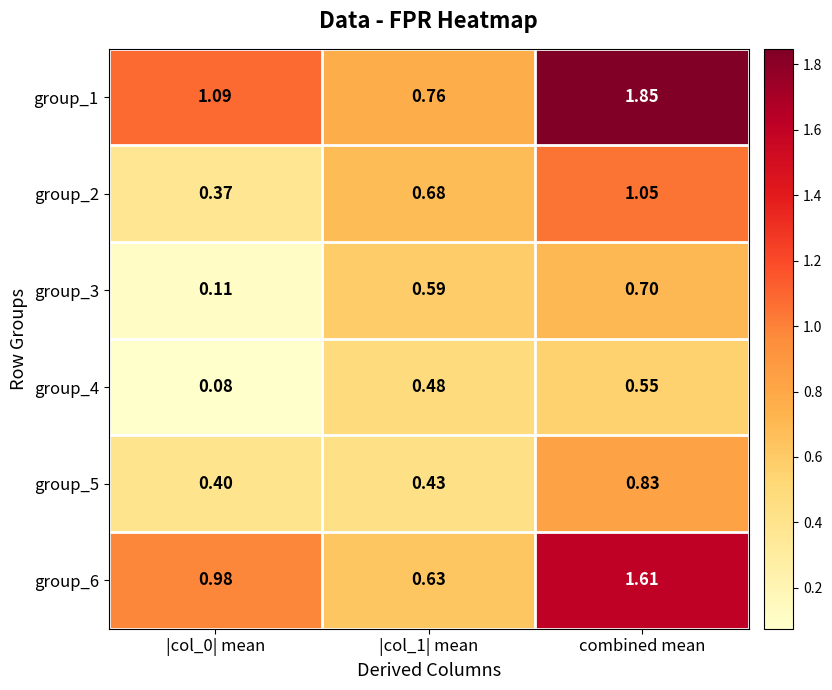

Which category has the highest value in the group_3 series?

combined mean